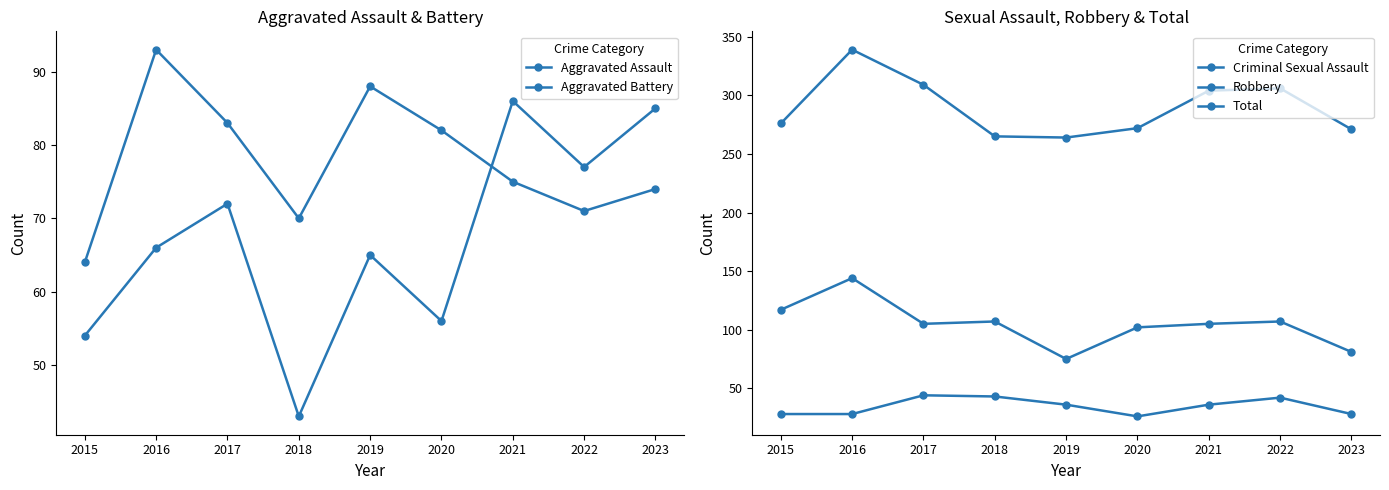

How many interior local valleys does the Aggravated Battery series have?

2